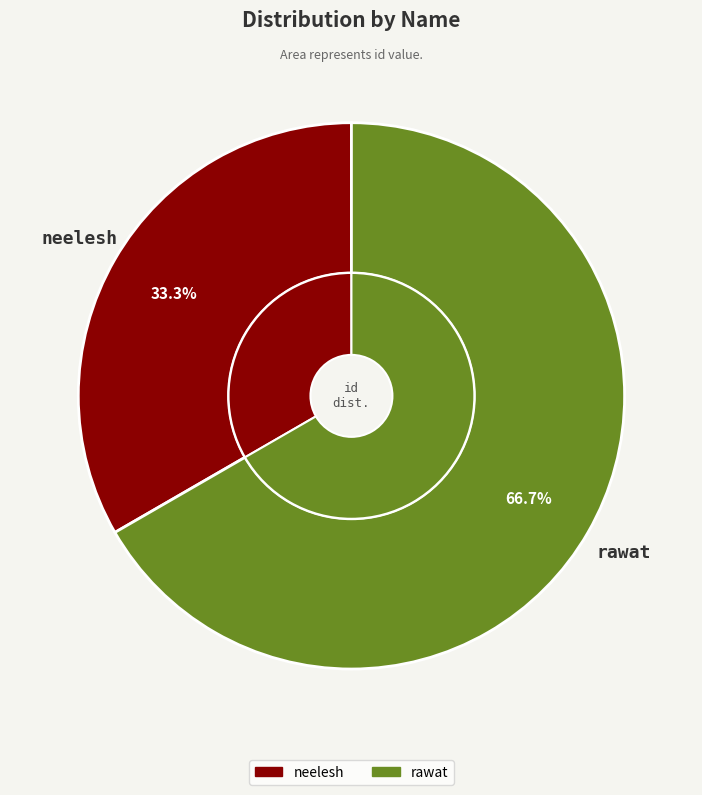

Does rawat account for over 50% of the chart?

Yes